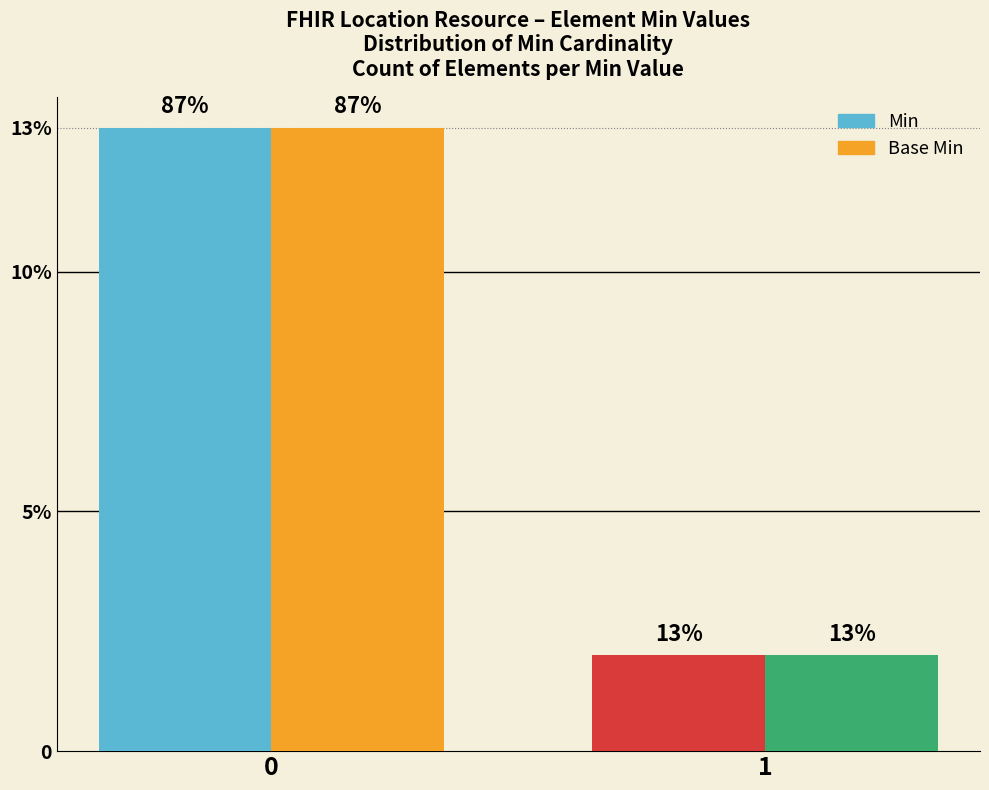

What are all the series names shown in the legend?

Min, Base Min